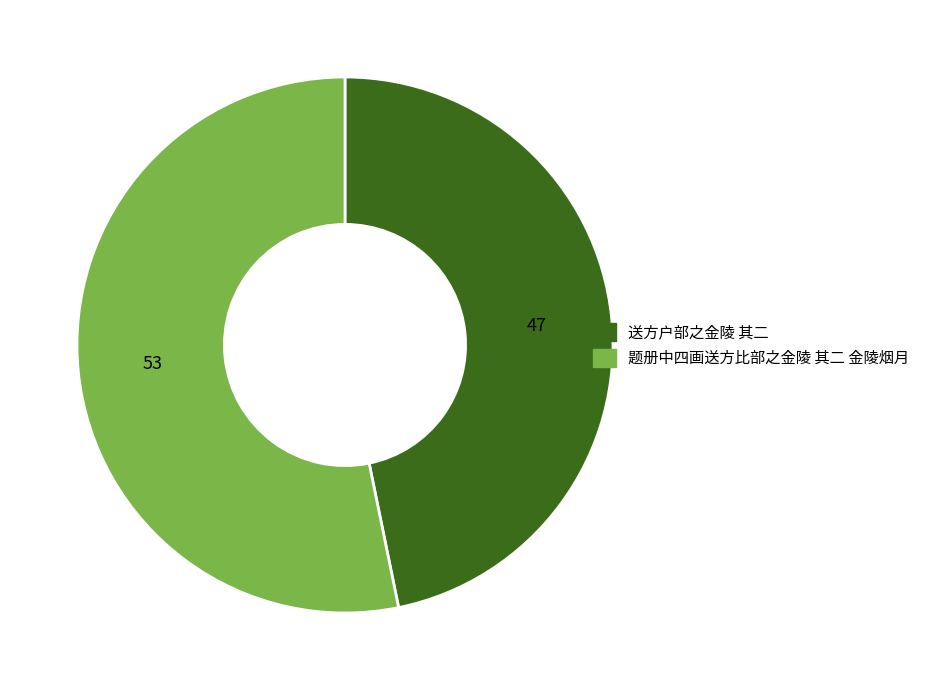

True or false: 送方户部之金陵 其二 accounts for 47% of the total.

True